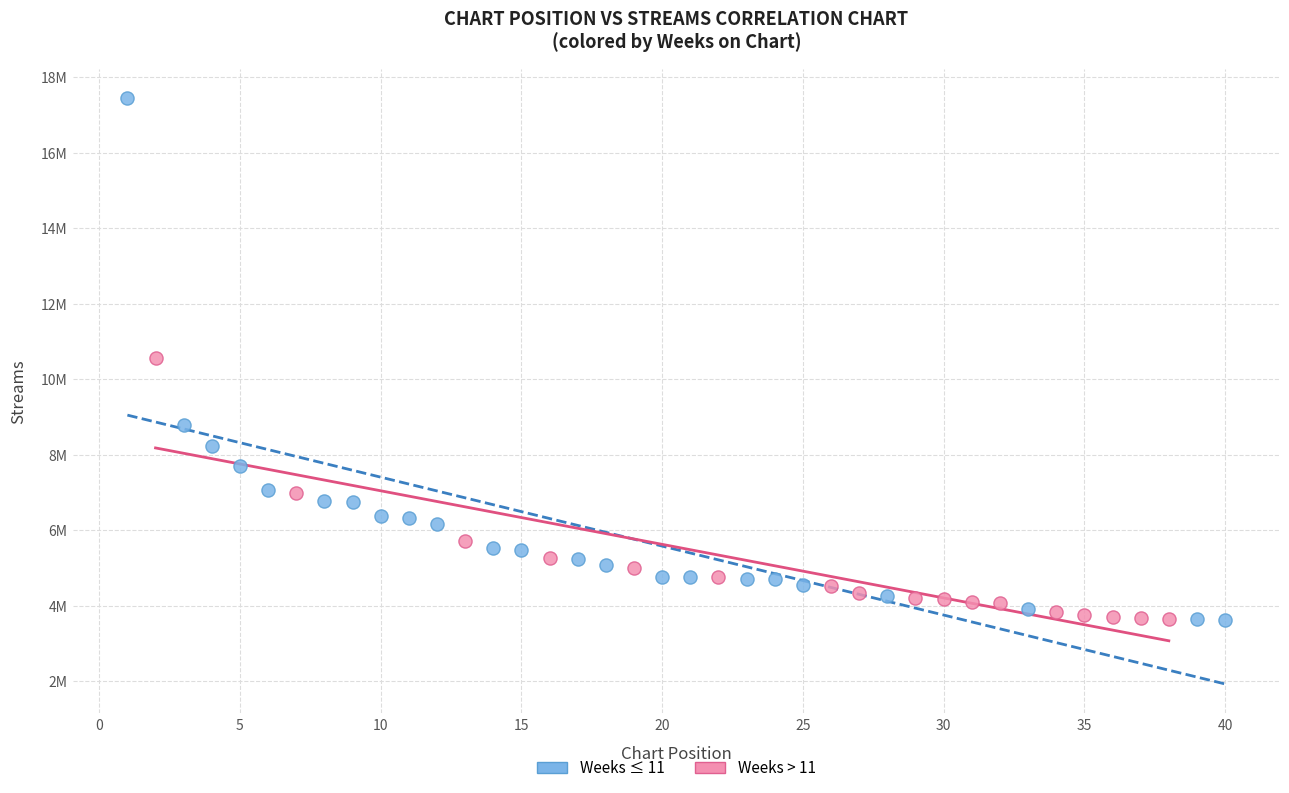

What are all the series names shown in the legend?

Weeks ≤ 11, Weeks > 11